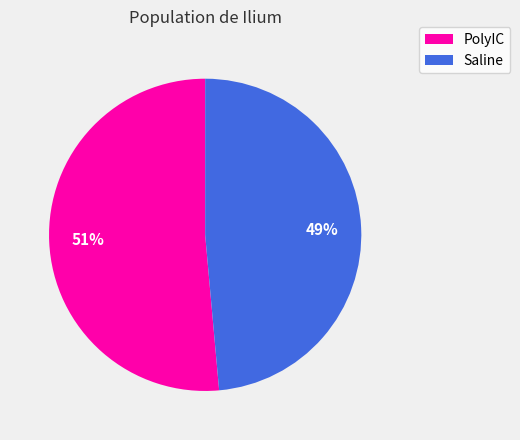

Rank the categories by value from lowest to highest.

Saline, PolyIC